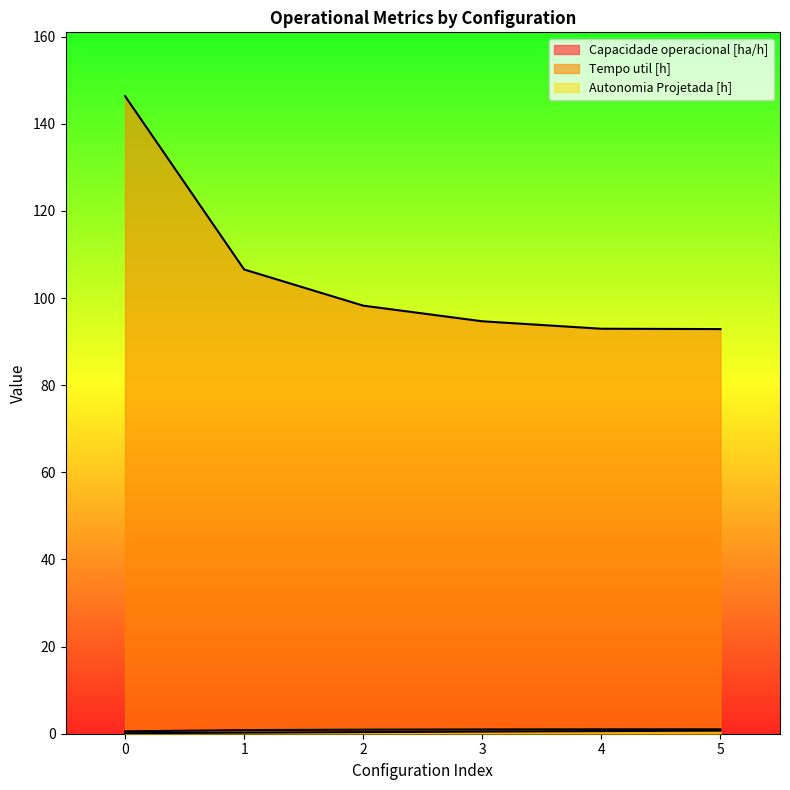

What is the sum of all Capacidade operacional [ha/h] values?

5.3